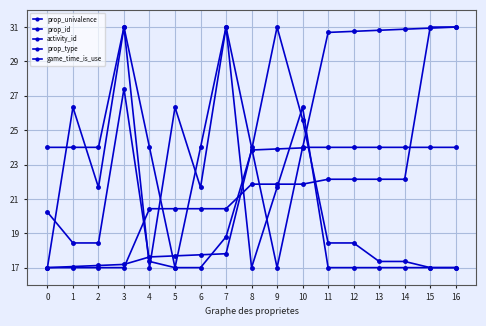

Is it true that activity_id equals 17.1 at 16?

False